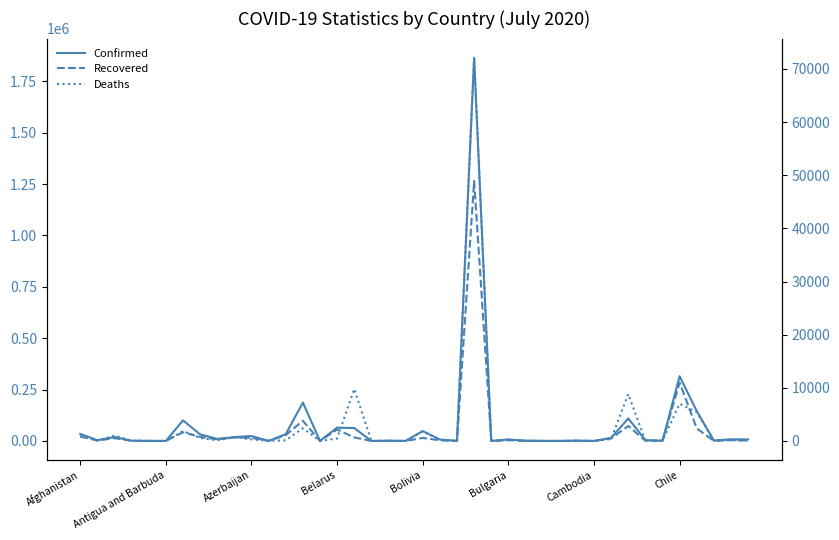

What are all the series names shown in the legend?

Confirmed, Recovered, Deaths